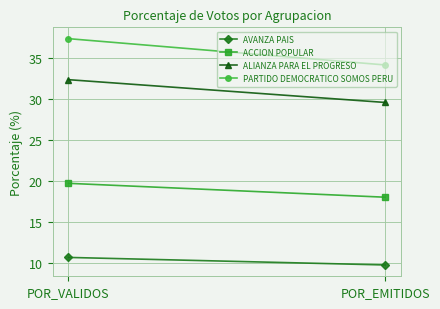

What value does the ACCION POPULAR series have at POR_EMITIDOS?

18.0